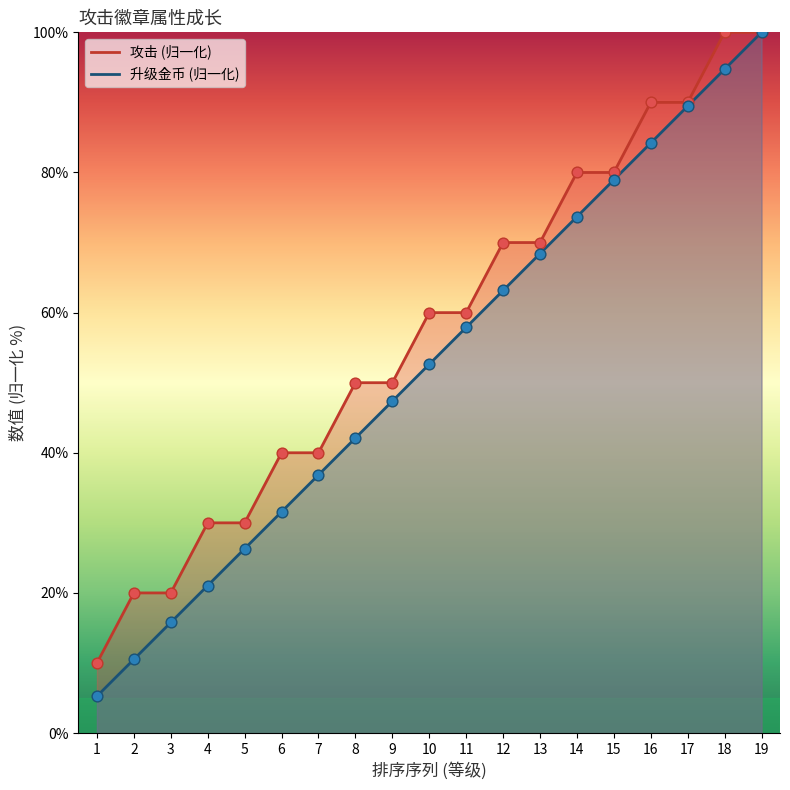

What are all the series names shown in the legend?

攻击, 升级金币